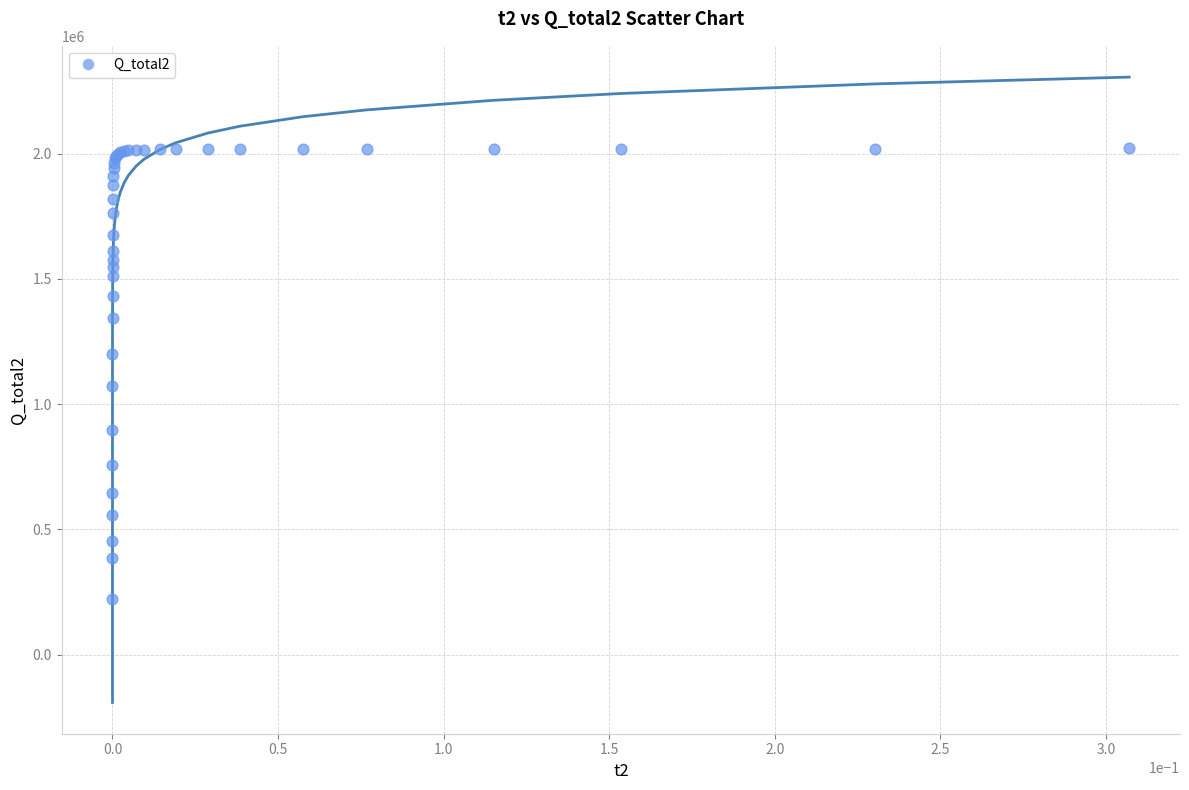

What Y value in the scatter plot is closest to 1122114?

1074170.2